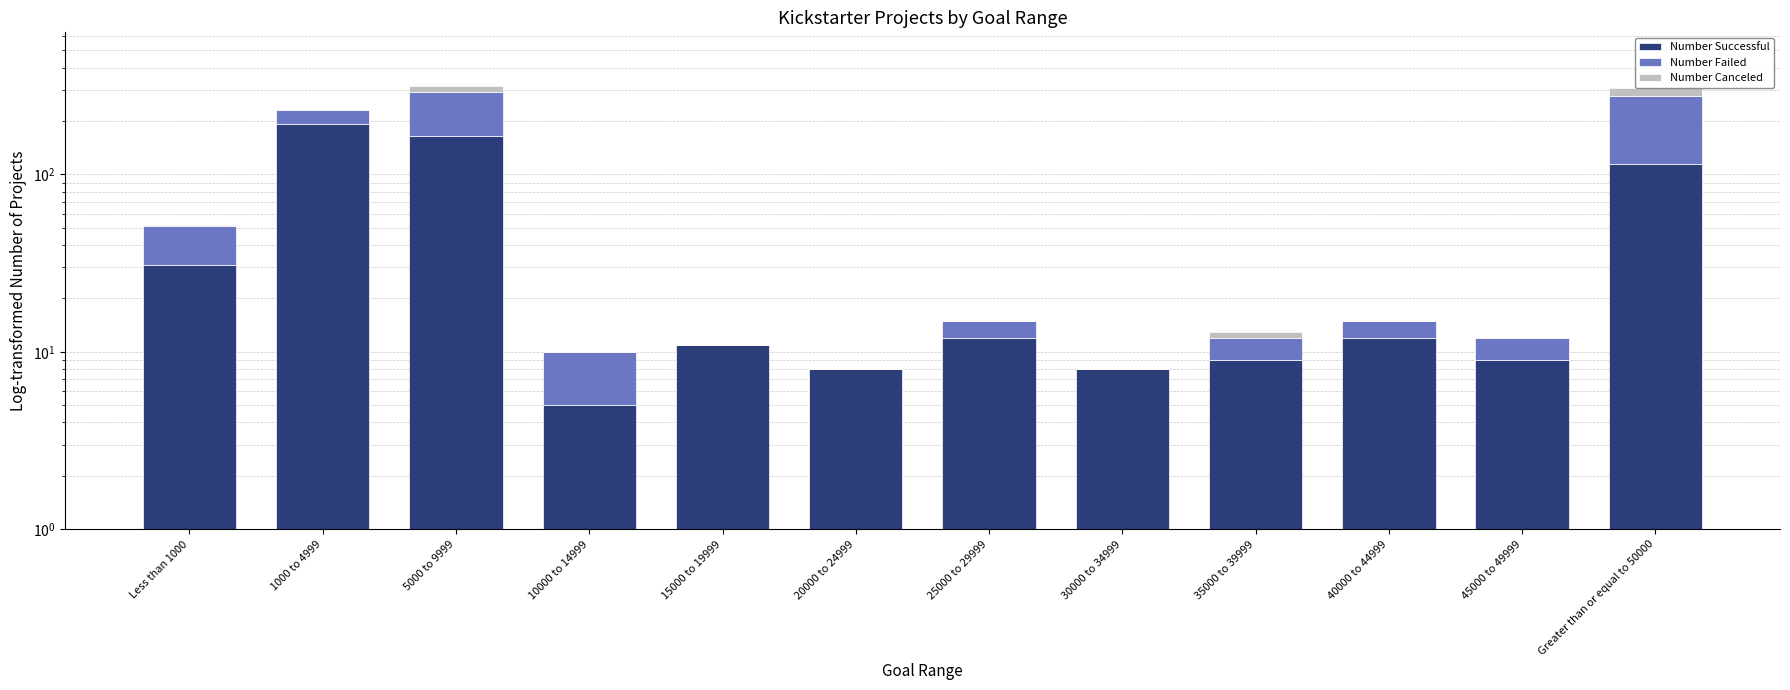

Reading right to left, transcribe all the data shown in this chart.

Number Successful: Greater than or equal to 50000=114	45000 to 49999=8	40000 to 44999=11	35000 to 39999=8	30000 to 34999=7	25000 to 29999=11	20000 to 24999=7	15000 to 19999=10	10000 to 14999=4	5000 to 9999=164	1000 to 4999=191	Less than 1000=30
Number Failed: Greater than or equal to 50000=163	45000 to 49999=3	40000 to 44999=3	35000 to 39999=3	30000 to 34999=0	25000 to 29999=3	20000 to 24999=0	15000 to 19999=0	10000 to 14999=5	5000 to 9999=126	1000 to 4999=38	Less than 1000=20
Number Canceled: Greater than or equal to 50000=28	45000 to 49999=0	40000 to 44999=0	35000 to 39999=1	30000 to 34999=0	25000 to 29999=0	20000 to 24999=0	15000 to 19999=0	10000 to 14999=0	5000 to 9999=25	1000 to 4999=2	Less than 1000=1